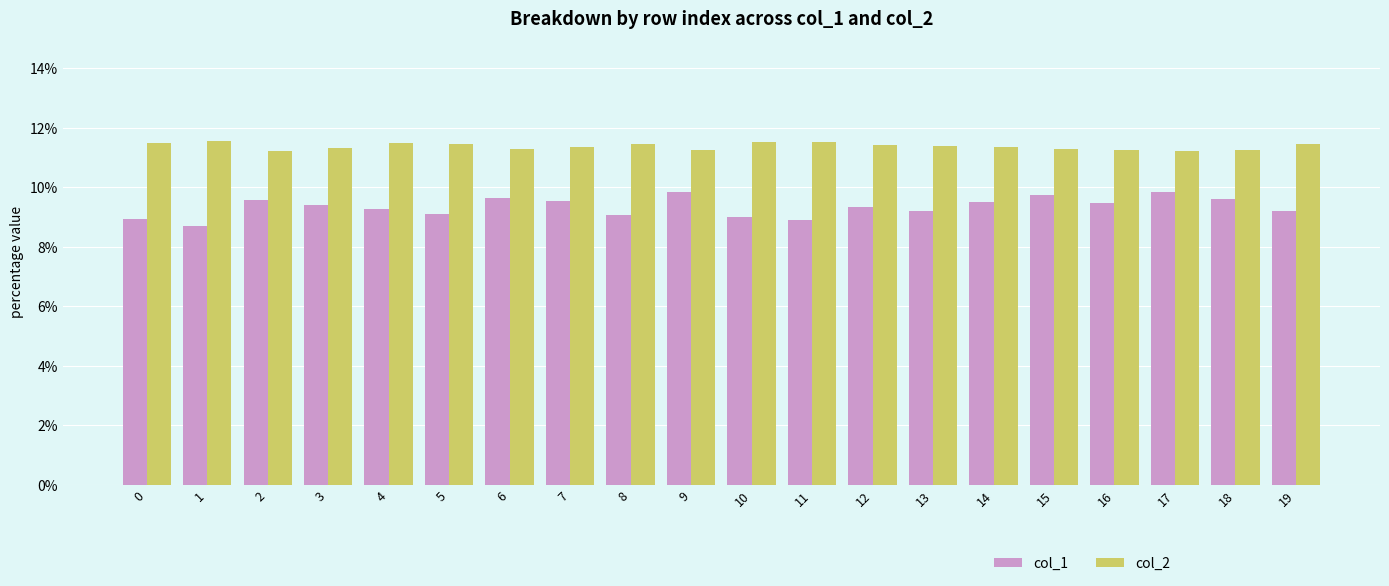

At how many categories does at least one series exceed 0?

20